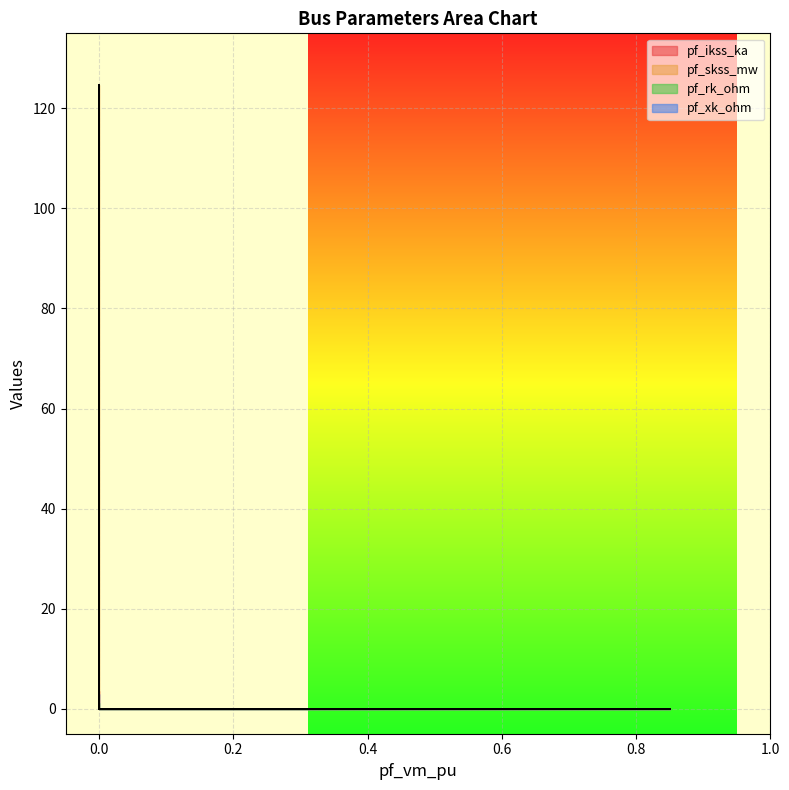

In pf_xk_ohm, how many points are higher than both neighbors (excluding endpoints)?

1